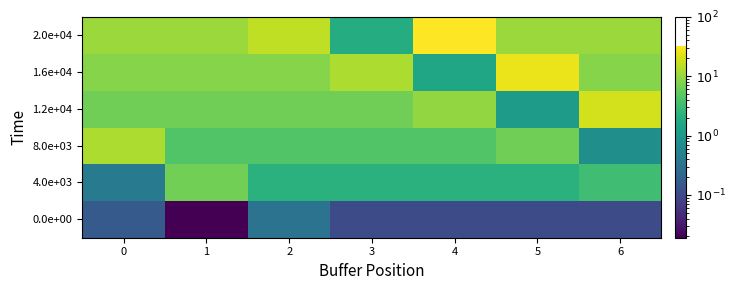

Which series has the largest total across all categories?

2.0e+04